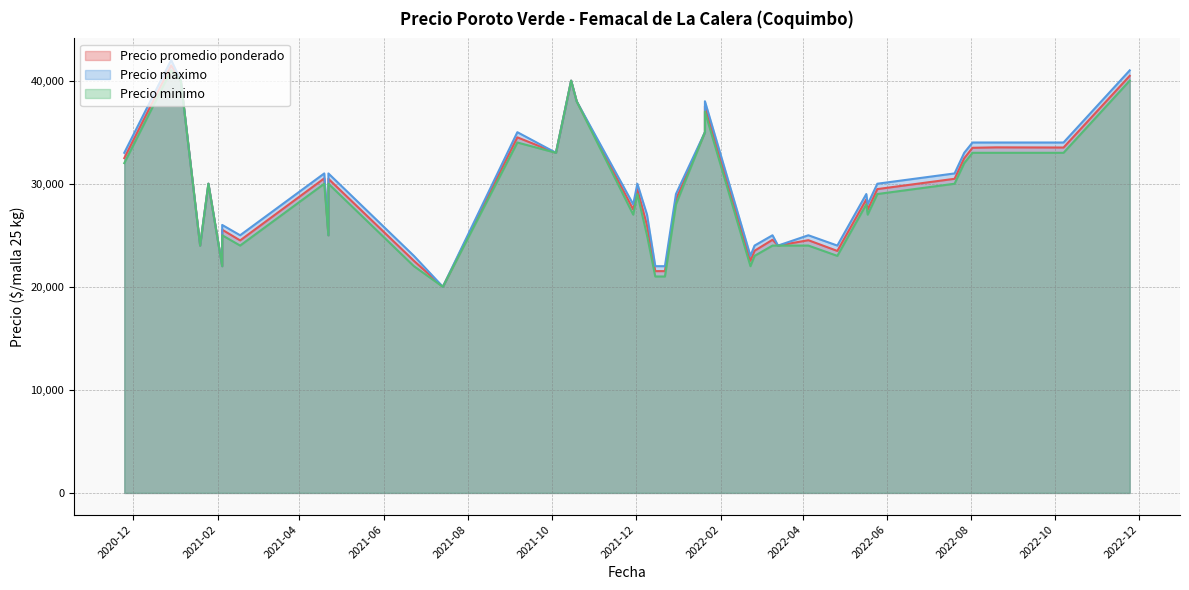

What is the label of the 38th point from the right?

2021-01-19